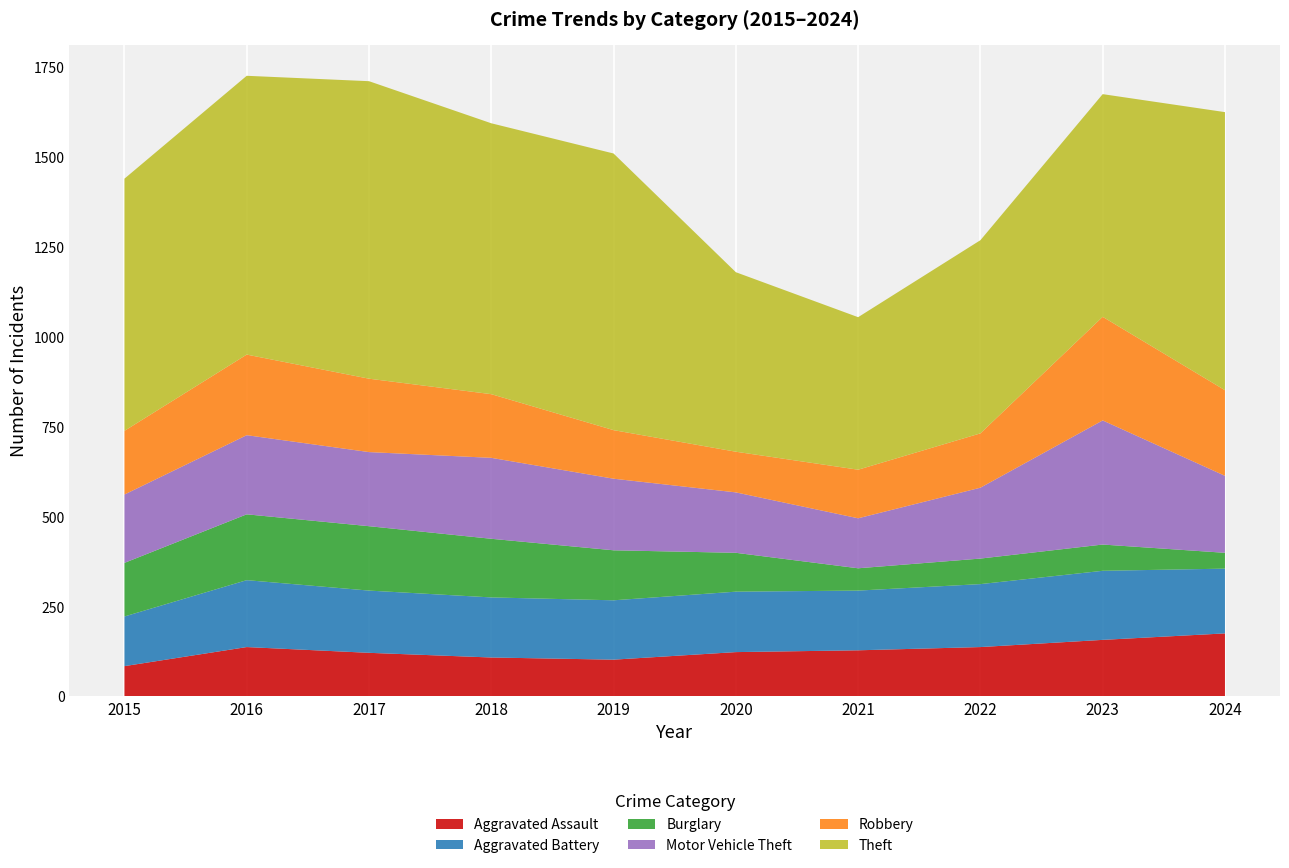

Reading right to left, transcribe all the data shown in this chart.

Aggravated Assault: 2024=175	2023=157	2022=137	2021=128	2020=123	2019=102	2018=108	2017=121	2016=137	2015=84
Aggravated Battery: 2024=180	2023=192	2022=175	2021=166	2020=168	2019=165	2018=167	2017=173	2016=186	2015=138
Burglary: 2024=44	2023=73	2022=71	2021=62	2020=108	2019=139	2018=163	2017=179	2016=183	2015=149
Motor Vehicle Theft: 2024=214	2023=345	2022=197	2021=139	2020=168	2019=199	2018=225	2017=206	2016=220	2015=190
Robbery: 2024=238	2023=288	2022=151	2021=135	2020=113	2019=135	2018=177	2017=204	2016=224	2015=177
Theft: 2024=773	2023=619	2022=537	2021=424	2020=499	2019=769	2018=753	2017=827	2016=775	2015=701